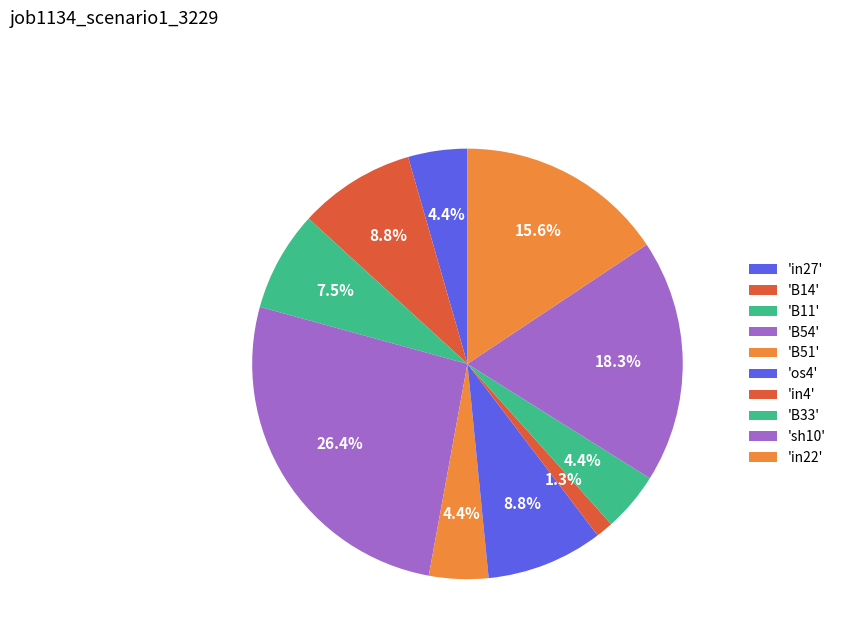

Count the number of slices in the pie.

10